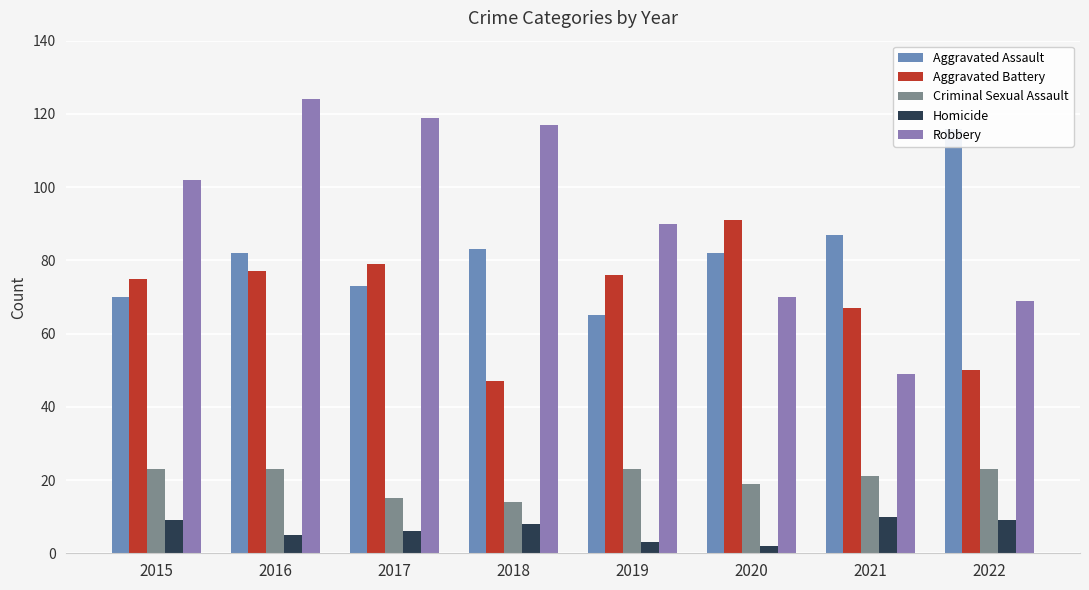

What is the sum of all Aggravated Assault values?

658